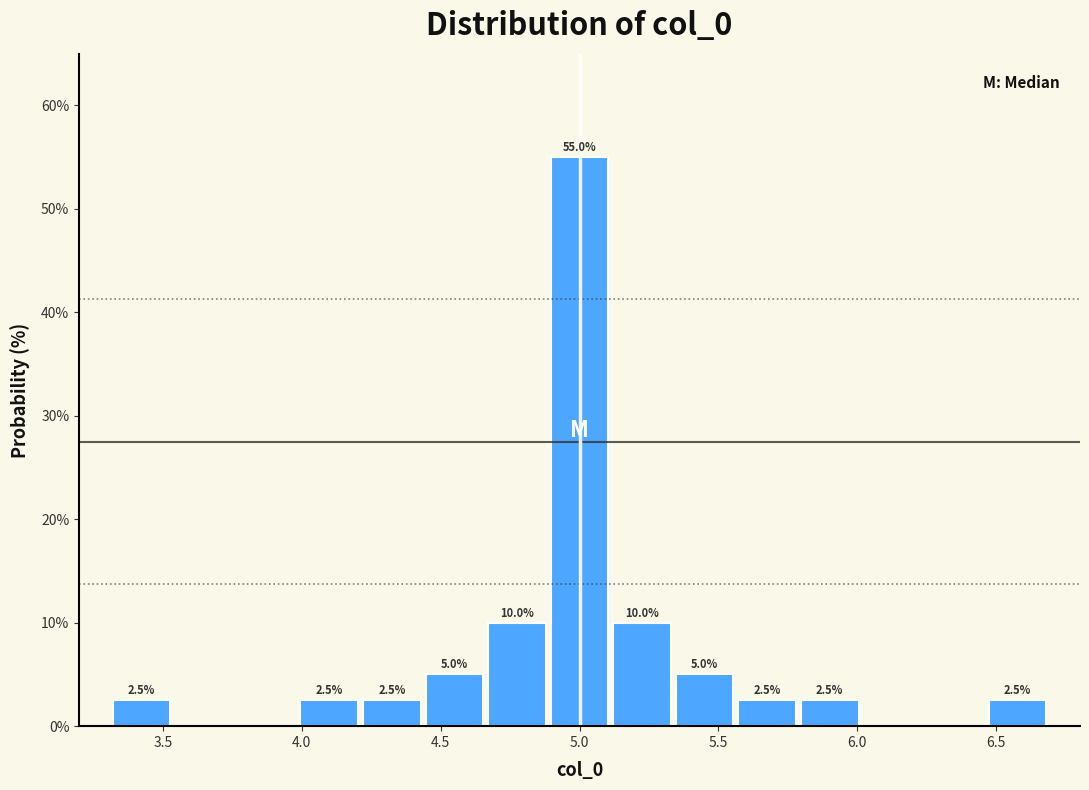

Which range on the x-axis has the tallest bar?

4.90 to 5.10